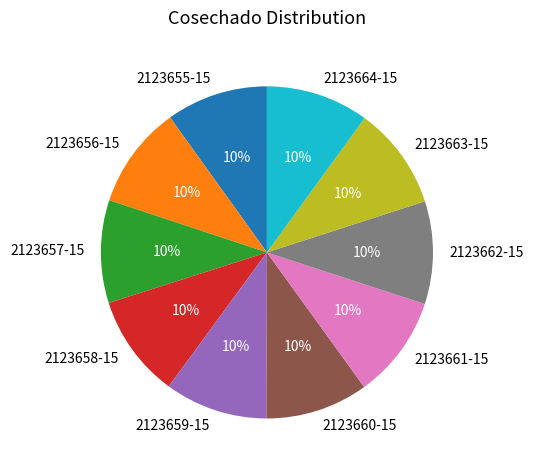

What is the ratio of the value at 2123659-15 to the value at 2123656-15?

1.0